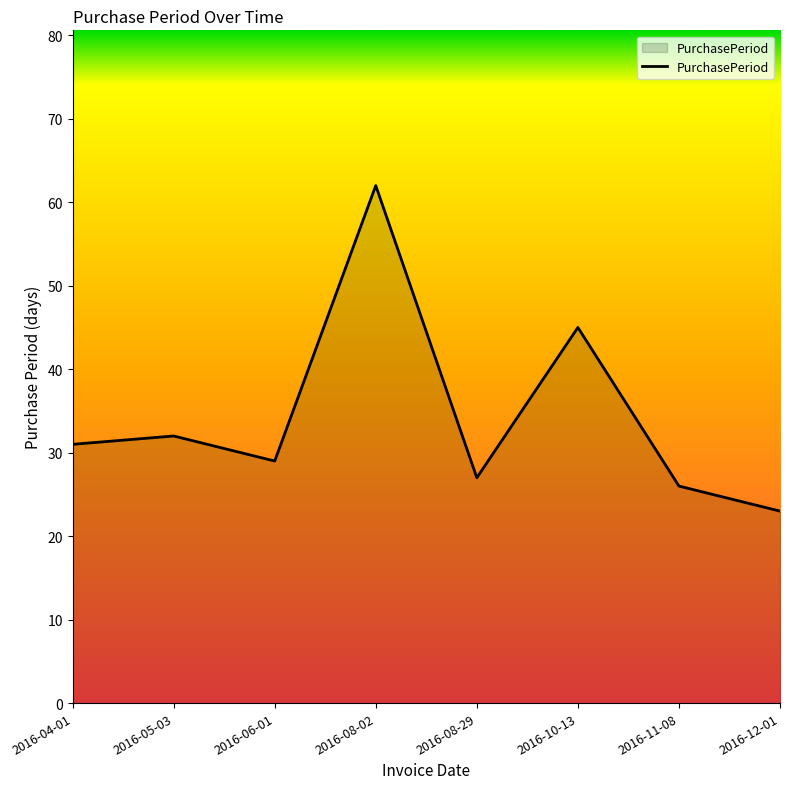

Between 2016-04-01 and 2016-06-01, which is larger?

2016-04-01